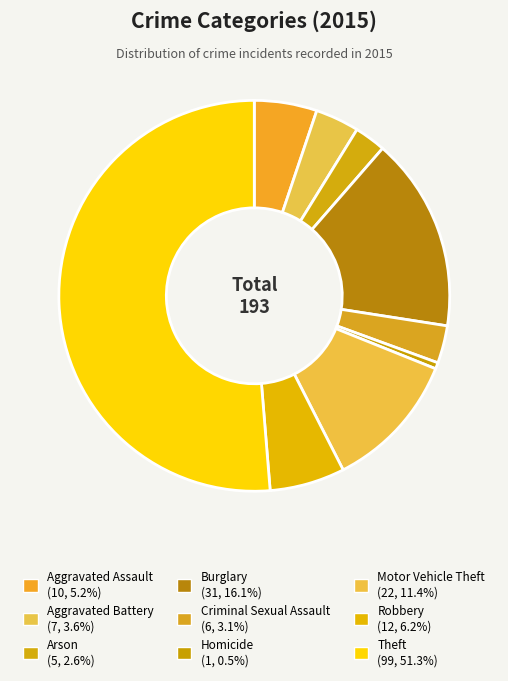

Which category has the biggest portion of the pie?

Theft